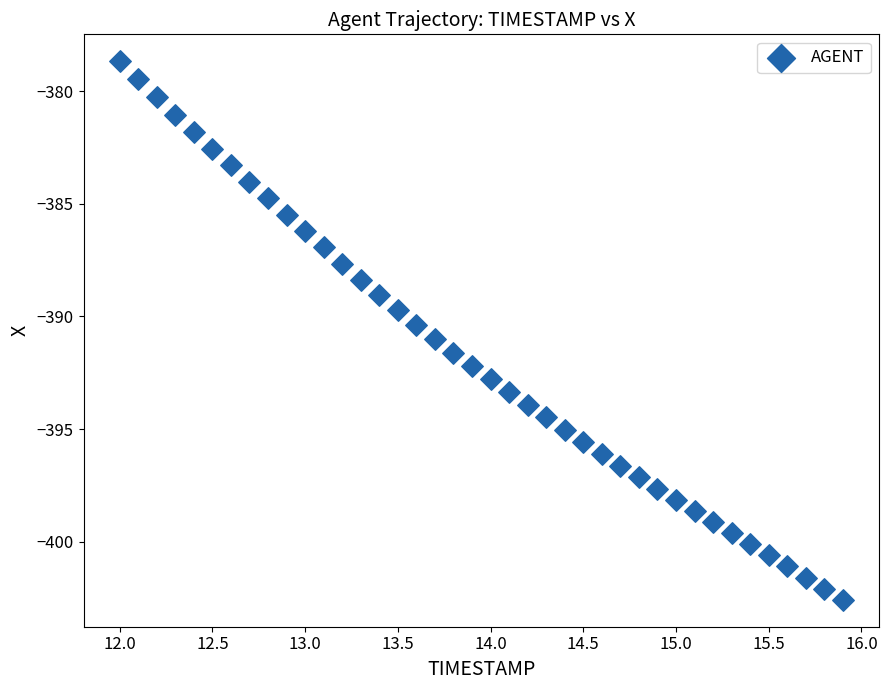

What is the range of Y values (max minus min)?

23.9